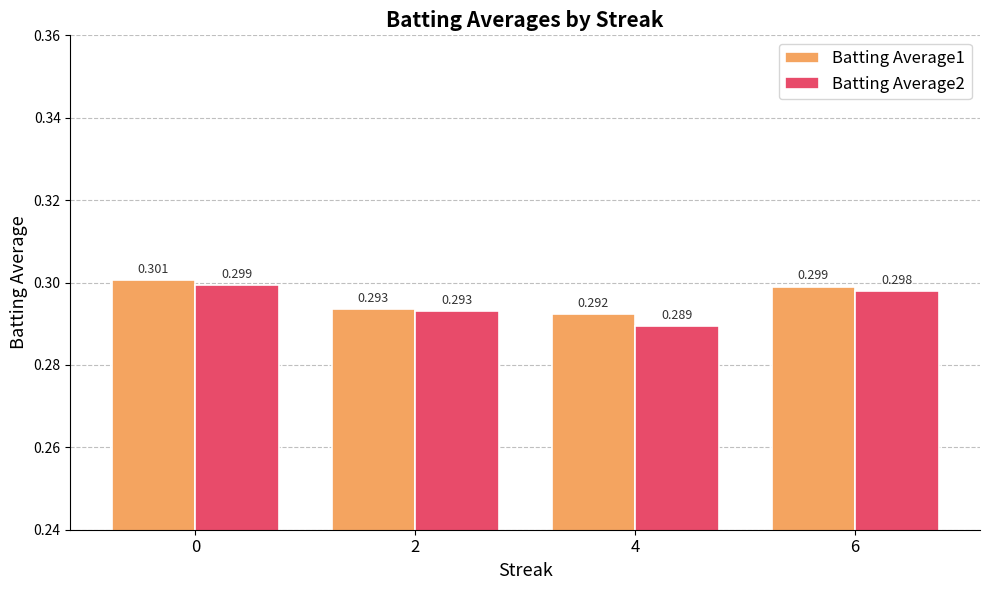

Does the chart contain stacked bars?

No